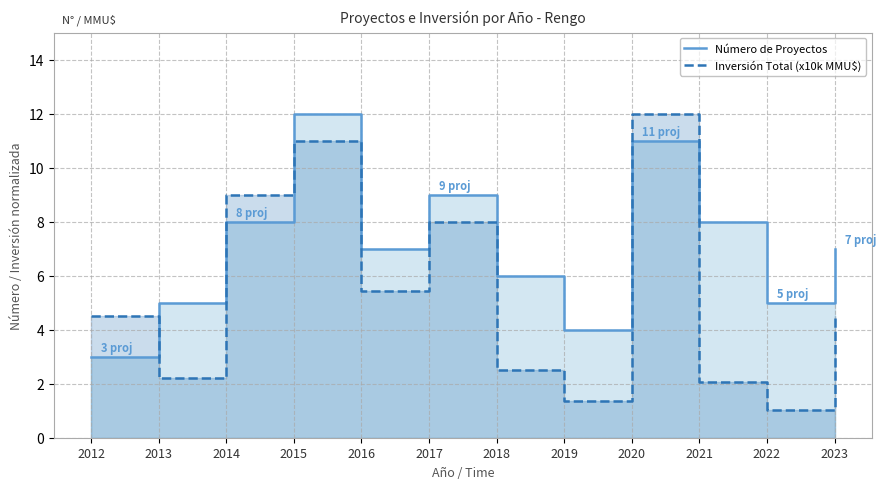

Between 2013 and 2014, which series saw the biggest shift?

Inversión Total (x10k MMU$)